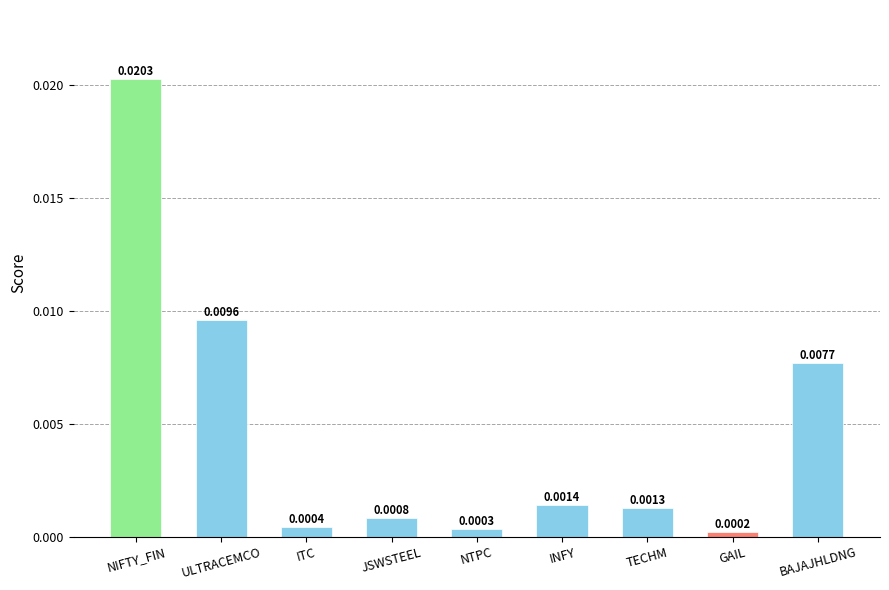

At which category does the chart reach its minimum across all series?

GAIL